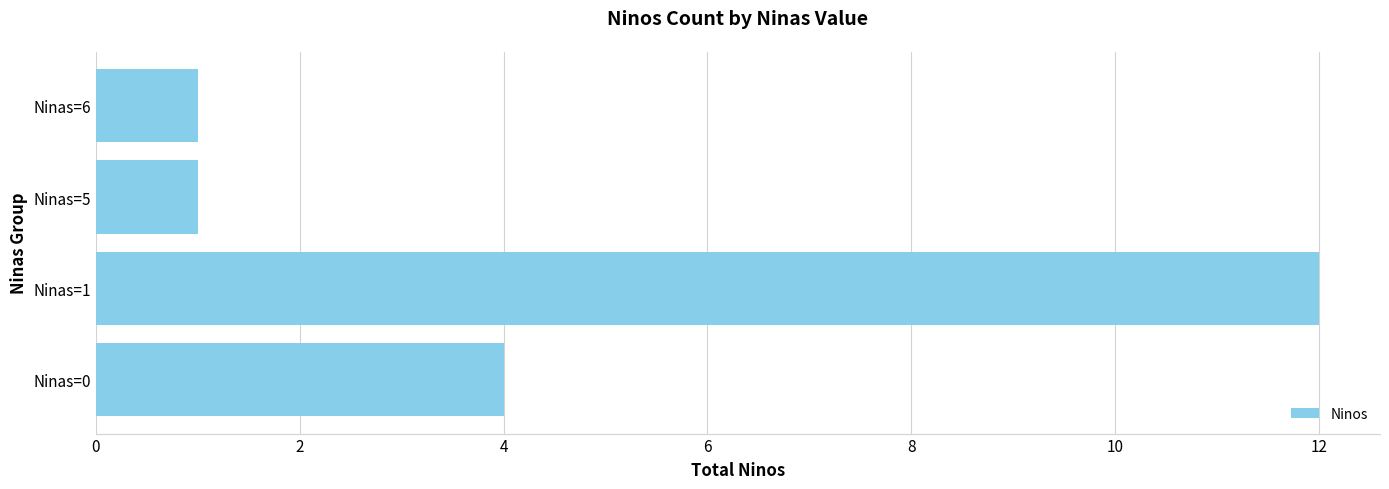

What is the smallest value displayed?

1